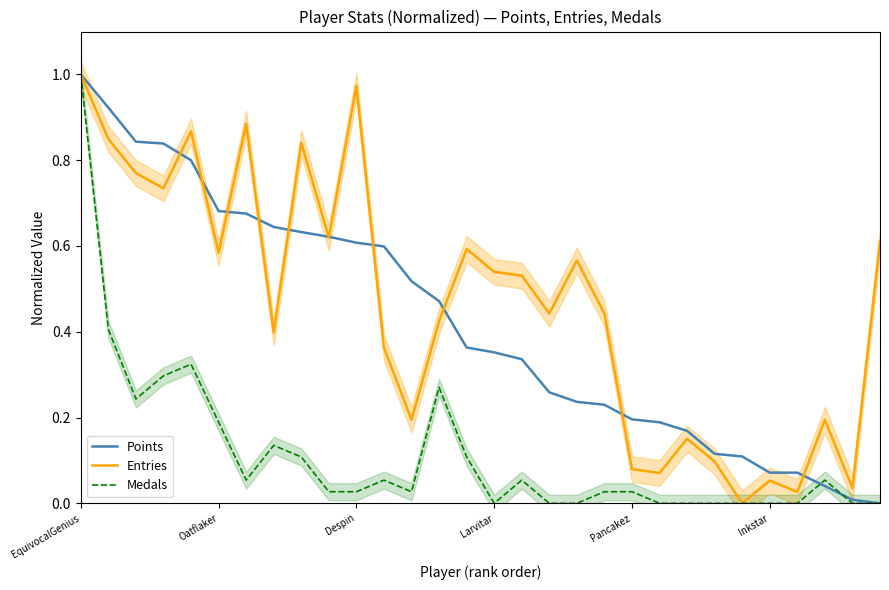

Which category has the highest value in the Points series?

EquivocalGenius